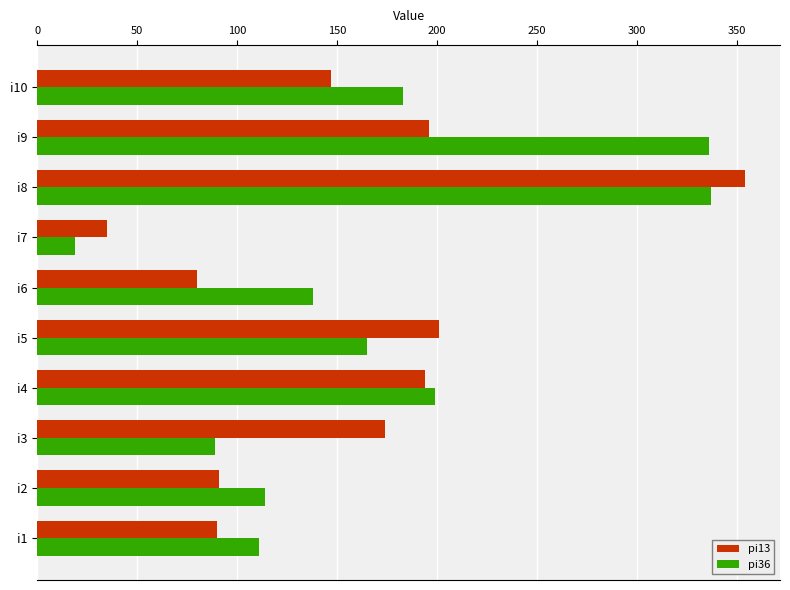

How many categories are shown in the chart?

10